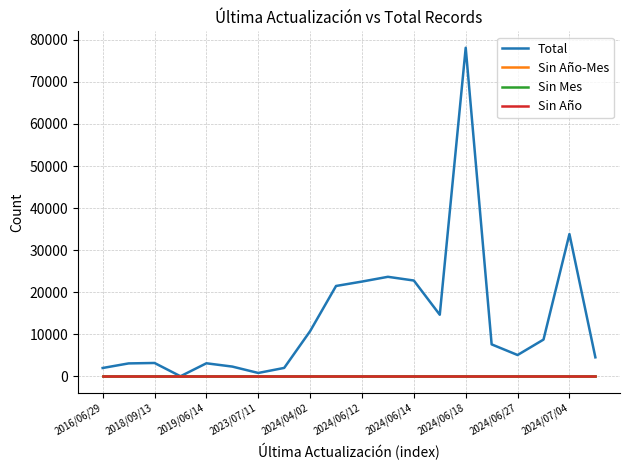

Is this an area chart (filled region under the line)?

No